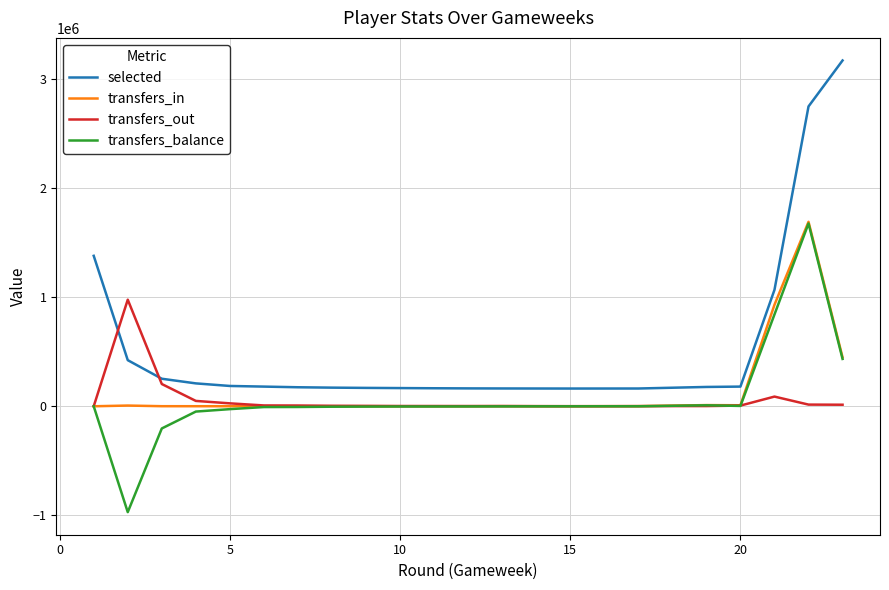

True or false: transfers_balance has more than 0 points higher than both neighbors.

True